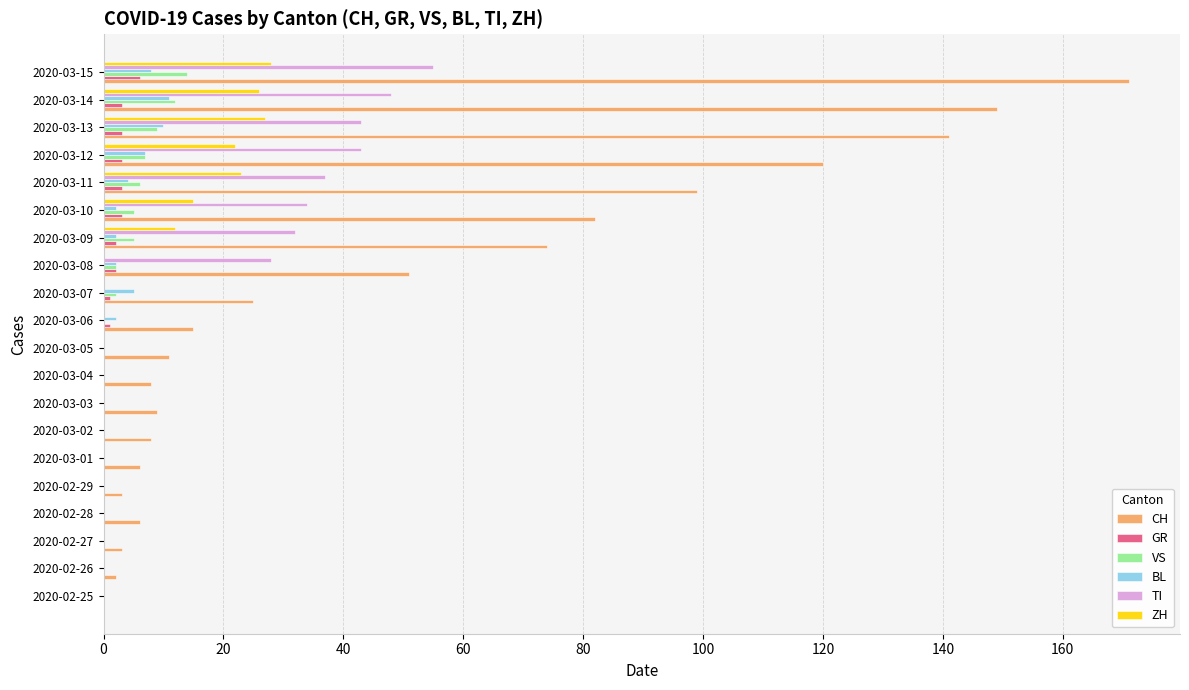

Which series changed the most between 2020-02-27 and 2020-03-15?

CH